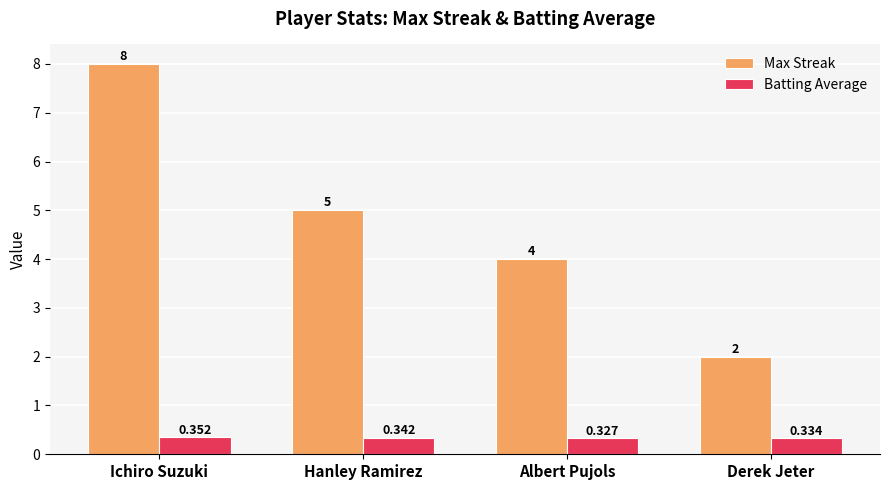

Where is Batting Average nearest to the value 0?

Albert Pujols